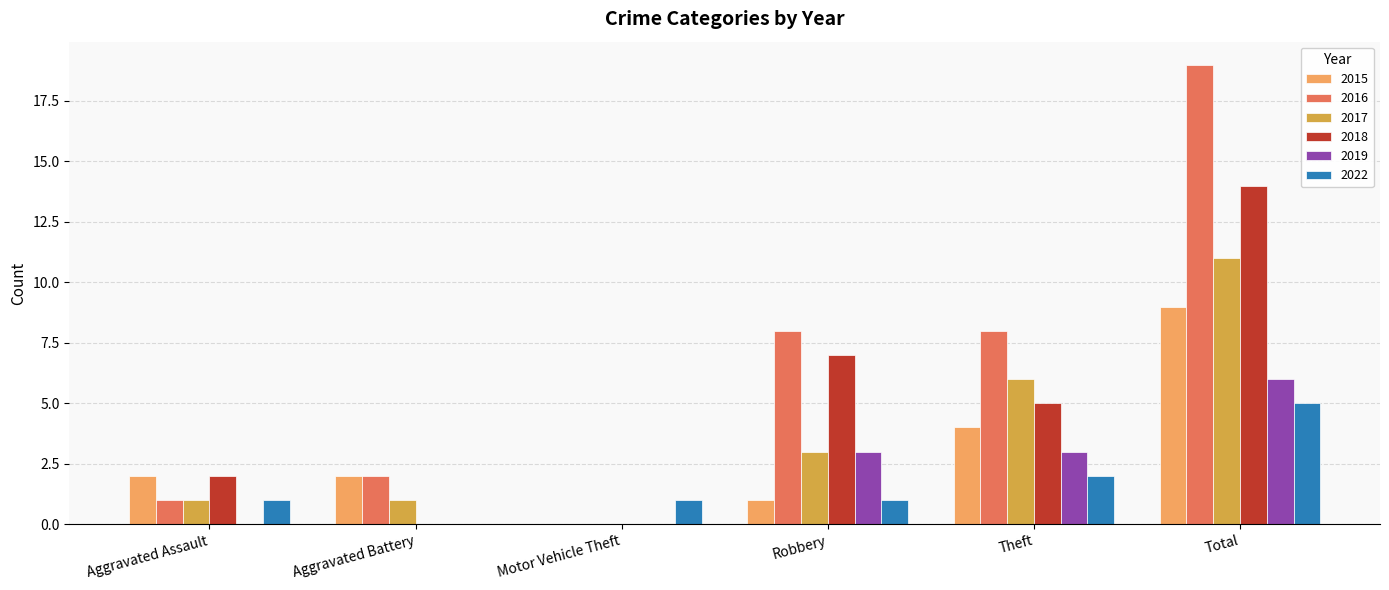

How many positive values does the 2017 series have?

5